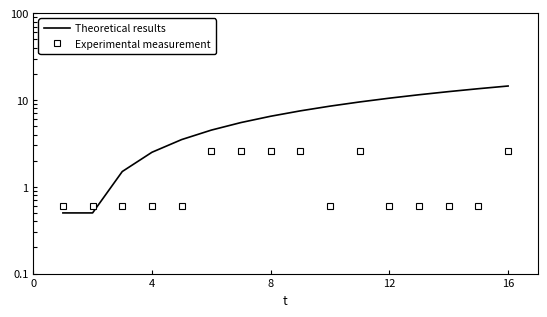

True or false: Experimental measurement has more than 2 interior local peaks.

False